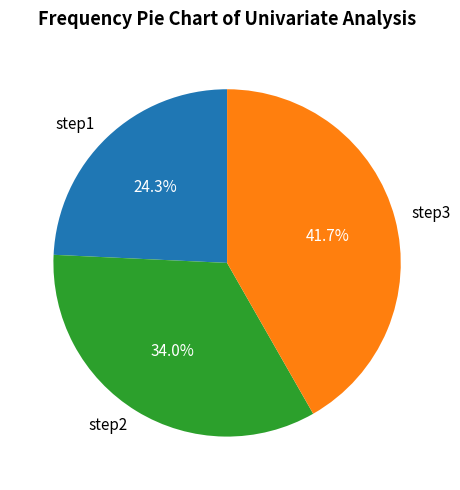

What percentage is the step2 slice, to the nearest percent?

34%